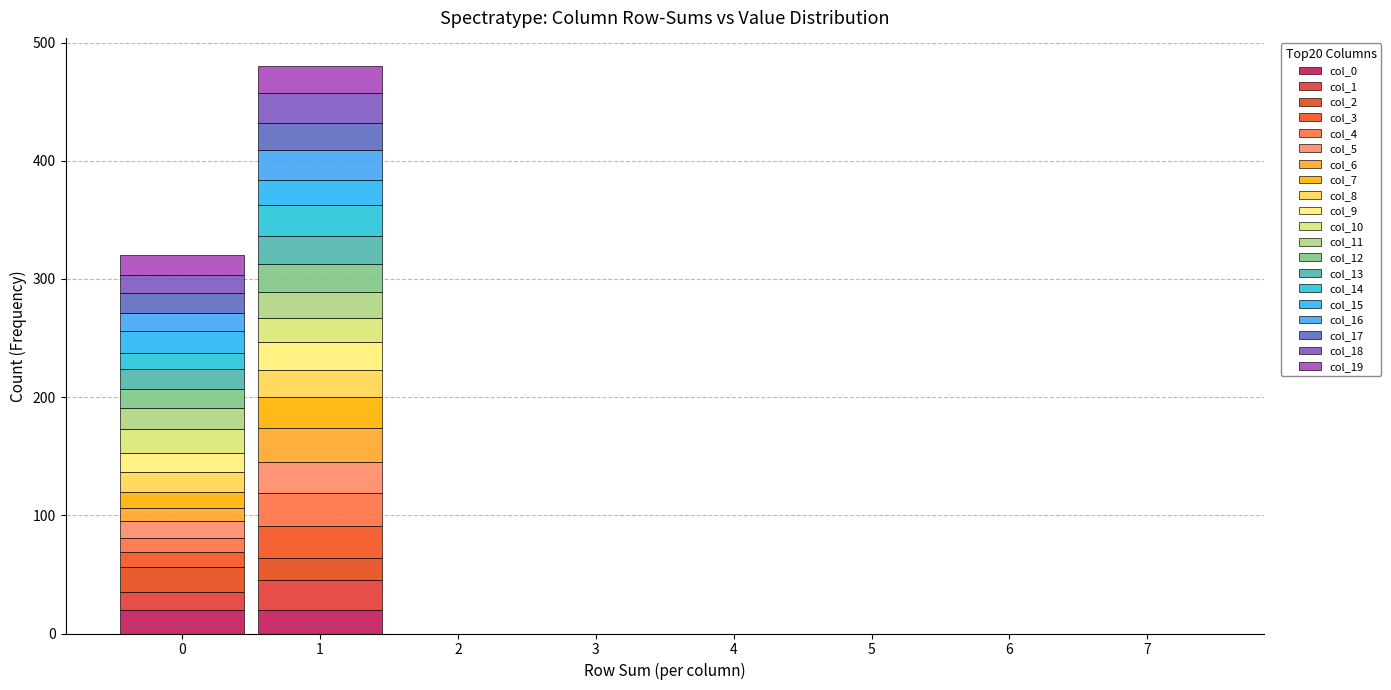

Which range on the x-axis has the tallest stacked bar (by total height)?

0.5 to 1.5